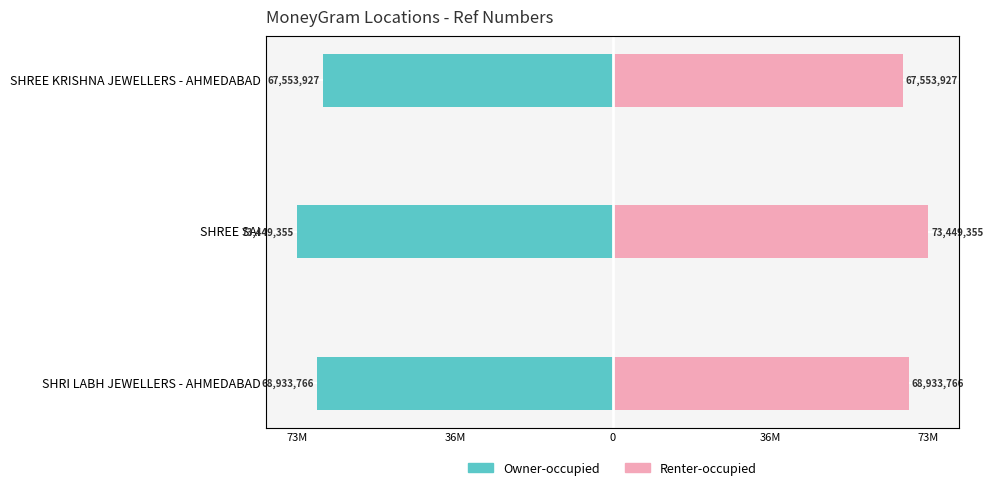

What is the sum of the Owner-occupied values at SHRI LABH JEWELLERS - AHMEDABAD and SHREE SAI?

-142383121